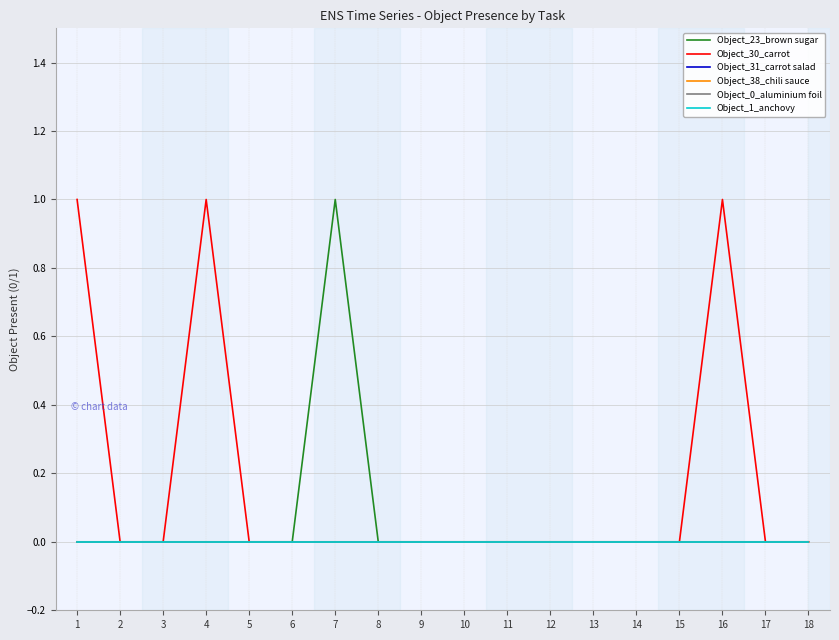

Does the chart display data point markers on the line(s)?

No